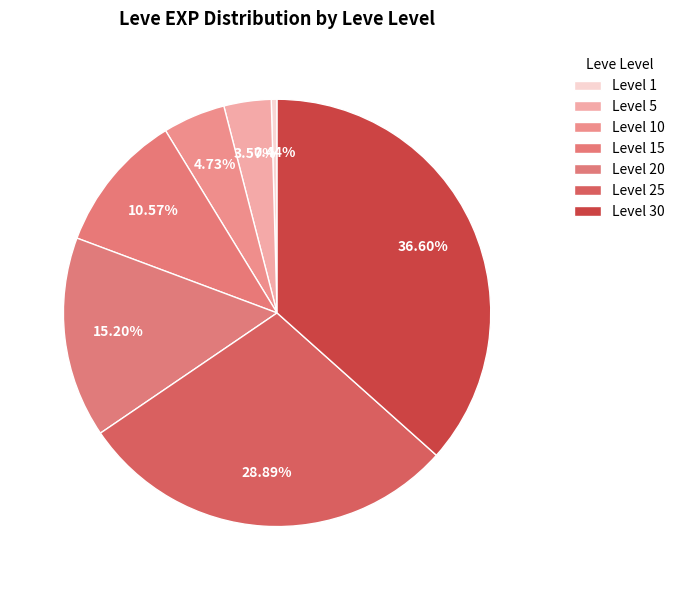

How many segments does this pie chart have?

7